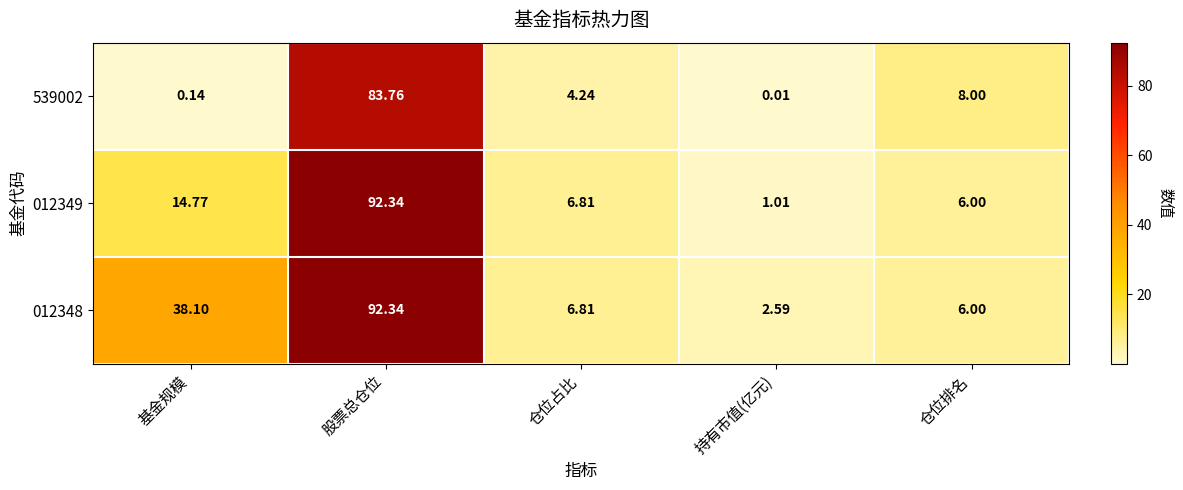

List the series in order of their overall mean, highest first.

012348, 012349, 539002